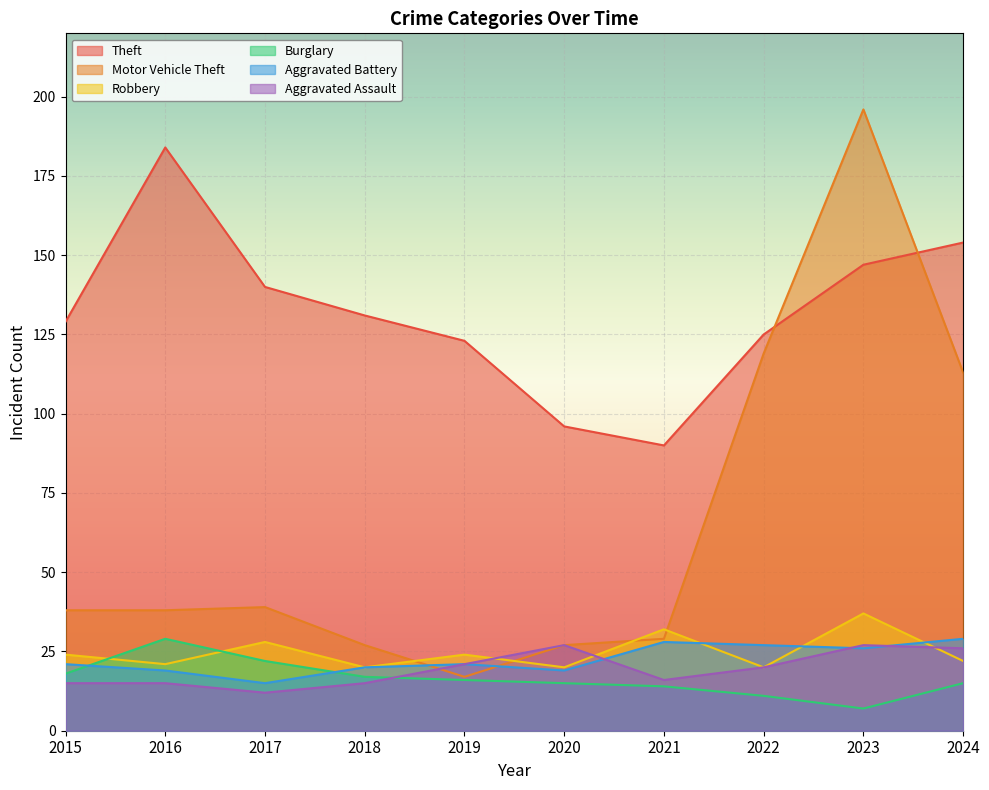

How many interior local valleys does the Aggravated Battery series have?

3